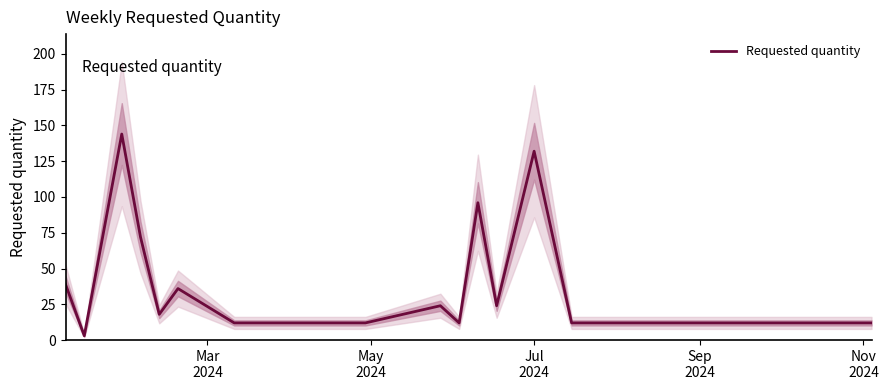

Count the number of data series in this chart.

1